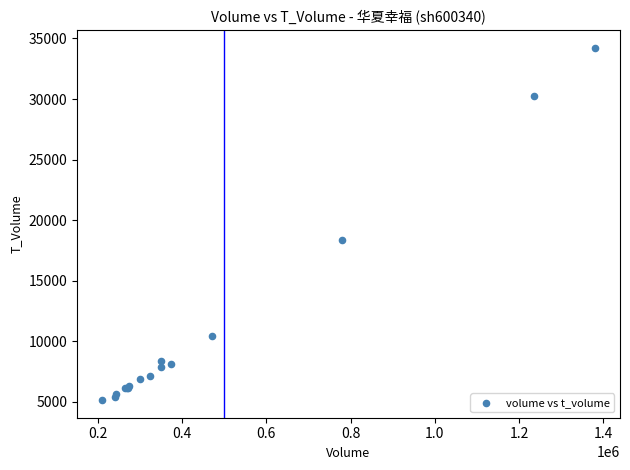

What Y value in the scatter plot is closest to 19683?

18392